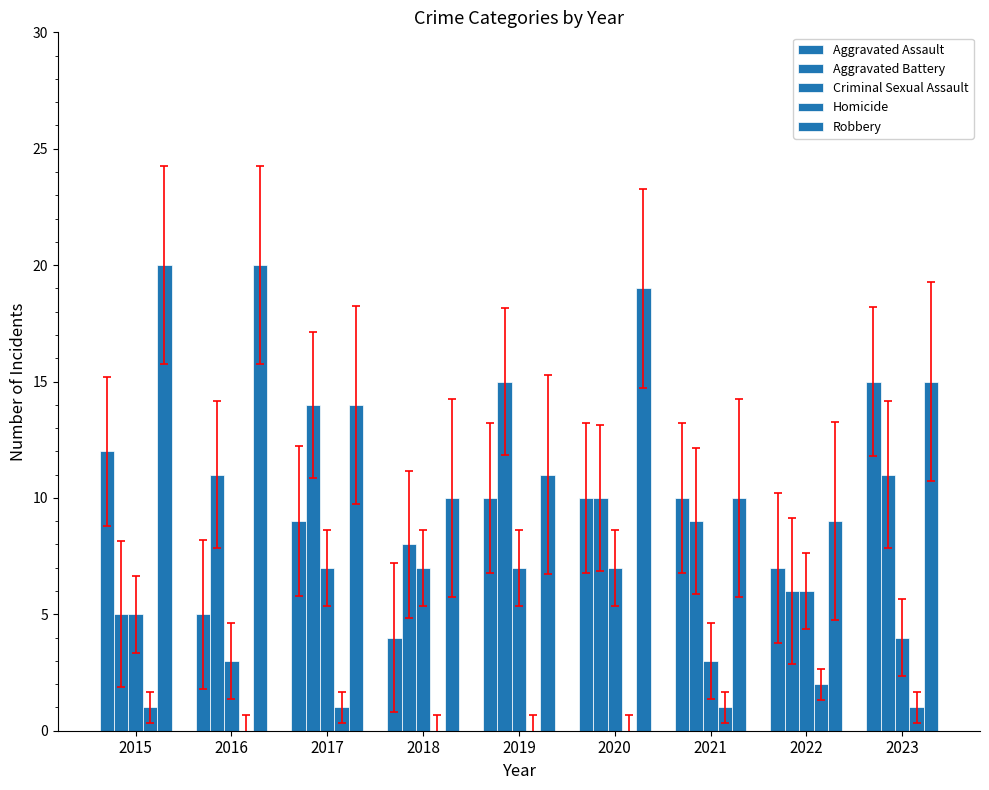

Rank the series at 2022 from lowest to highest value.

Homicide, Aggravated Battery, Criminal Sexual Assault, Aggravated Assault, Robbery